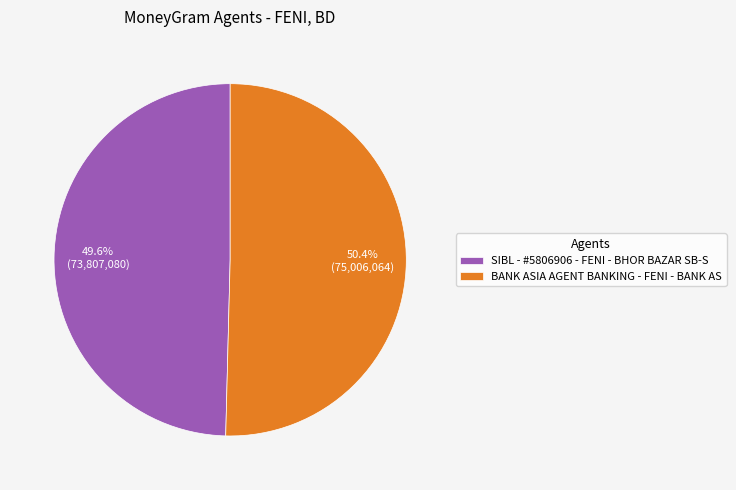

Approximately how many times larger is the value at SIBL - #5806906 - FENI - BHOR BAZAR SB-S compared to BANK ASIA AGENT BANKING - FENI - BANK AS?

1.0